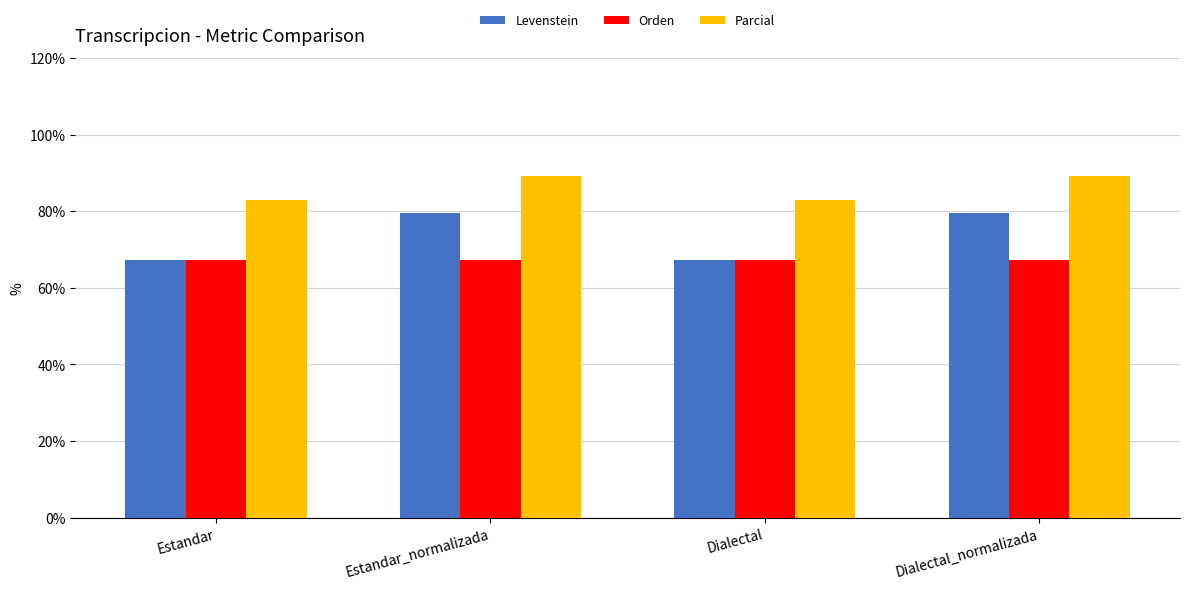

What is the minimum value for Levenstein?

67.3